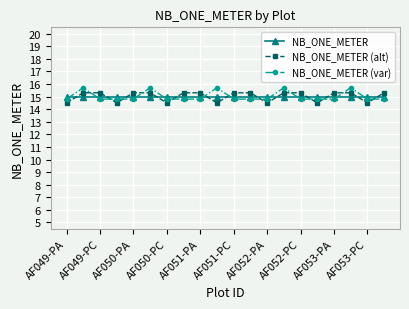

What is the difference between the second highest and second lowest values in the NB_ONE_METER (var) series?

0.9